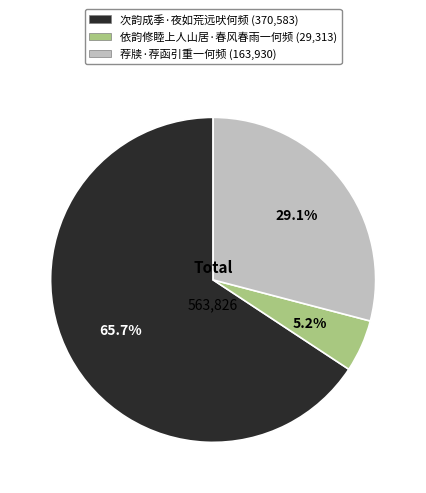

Rank the categories by value from highest to lowest.

次韵成季·夜如荒远吠何频, 荐牍·荐函引重一何频, 依韵修睦上人山居·春风春雨一何频